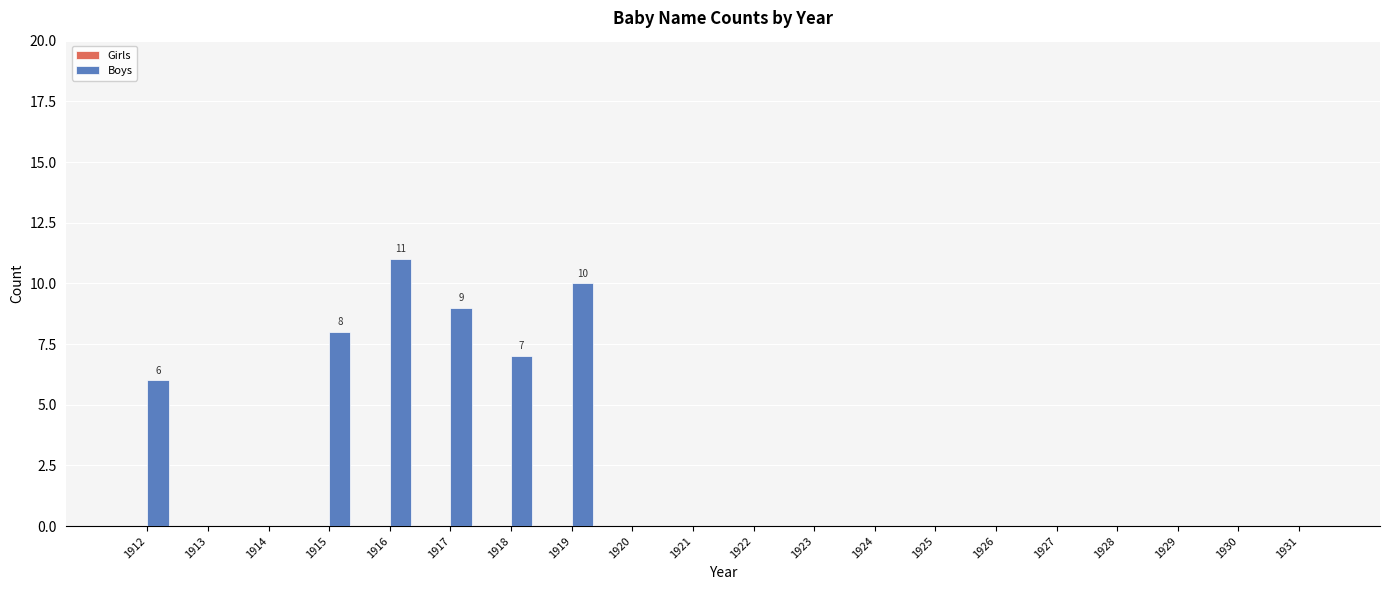

Are the bars horizontal?

No